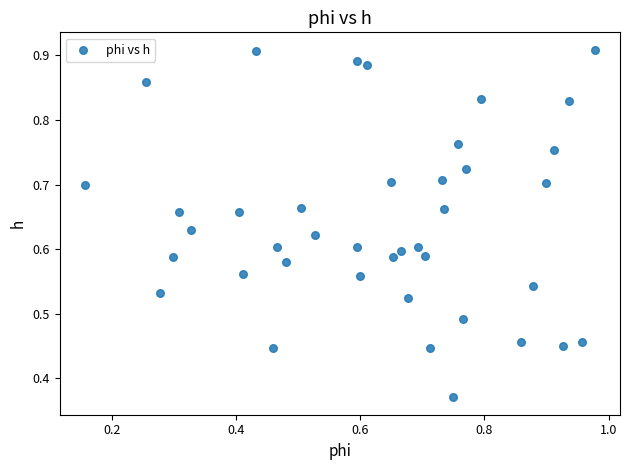

How many points are shown in the scatter plot?

40